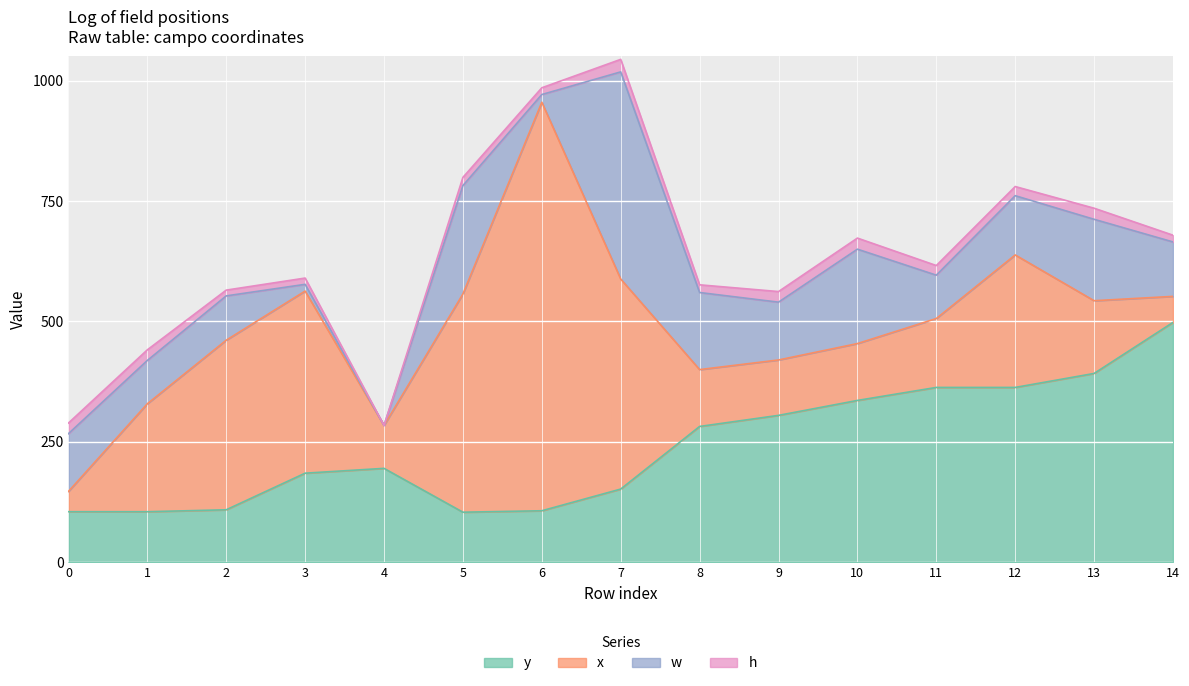

At 3, list the series in order from smallest to largest.

h, w, y, x